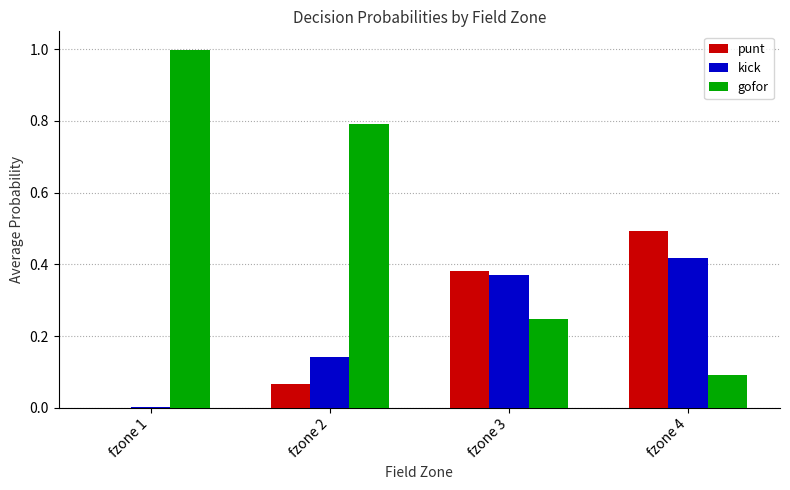

True or false: gofor has a value of 0.6 at fzone 1.

False